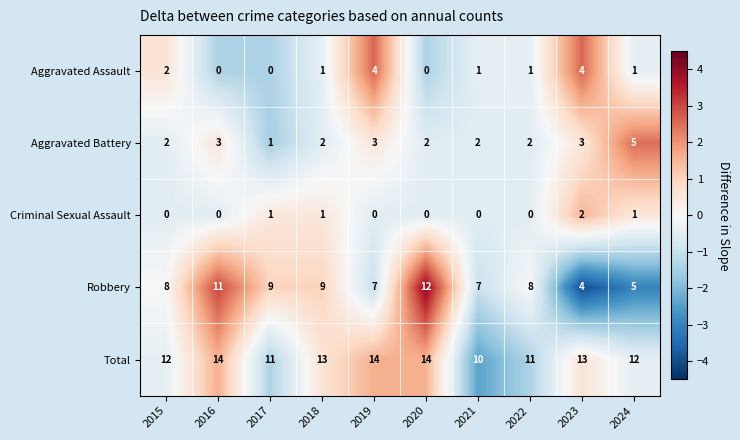

The value of Aggravated Assault at 2022 is 1. True or false?

True